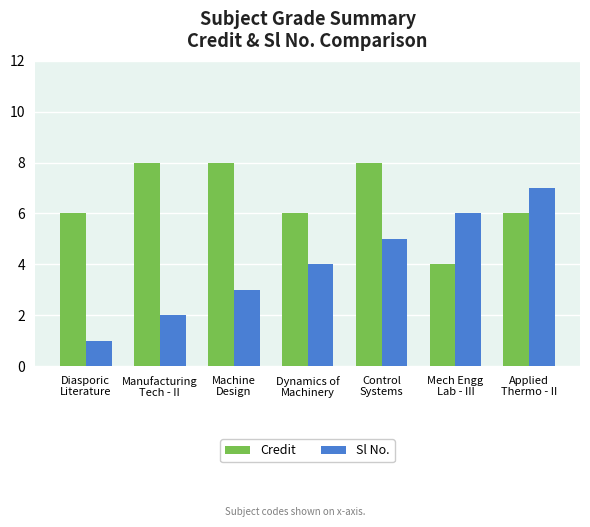

How many bars are there in each group?

2